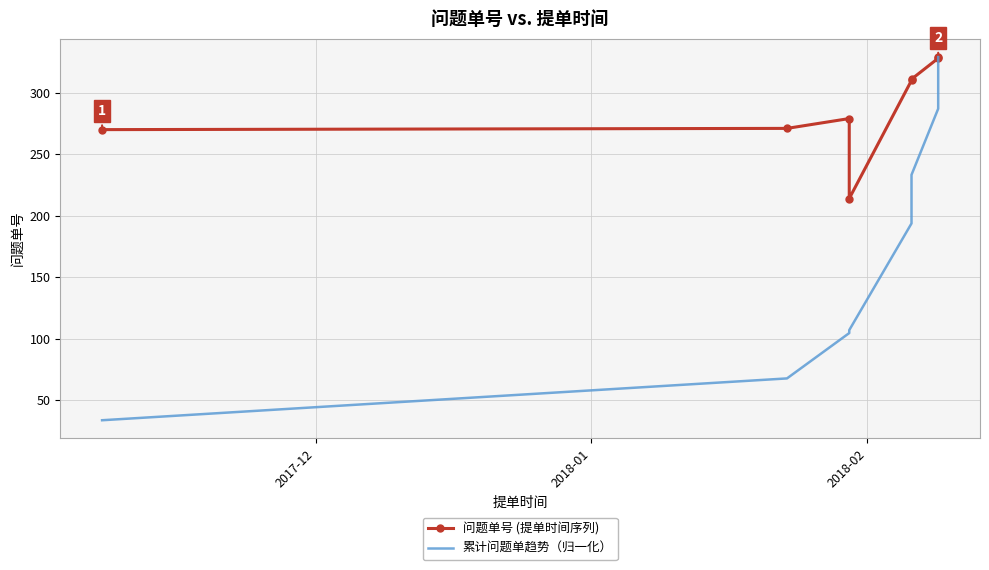

Is the value of 问题单号 (提单时间序列) at 2018-02 greater than the value of 累计问题单趋势（归一化） at 4?

Yes